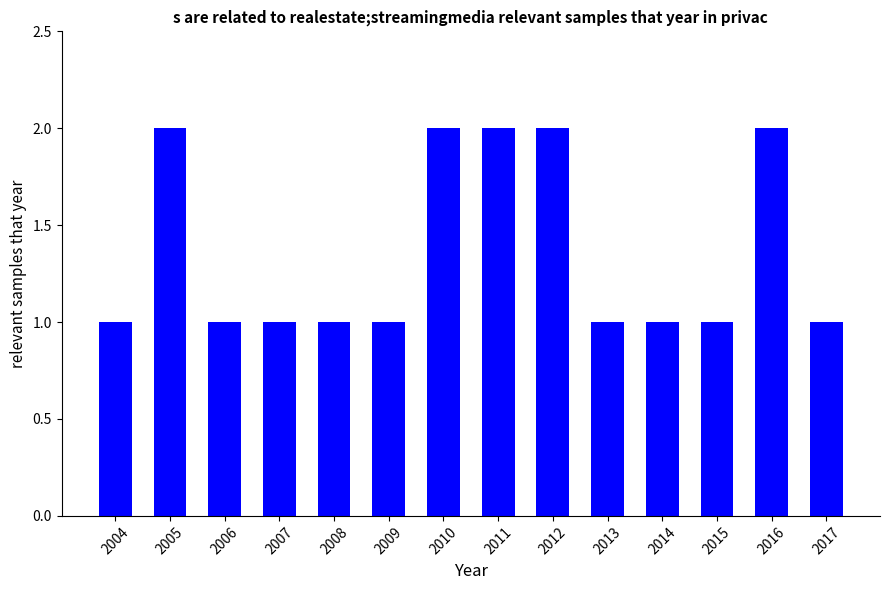

What is the value of the 9th bar from the left?

2